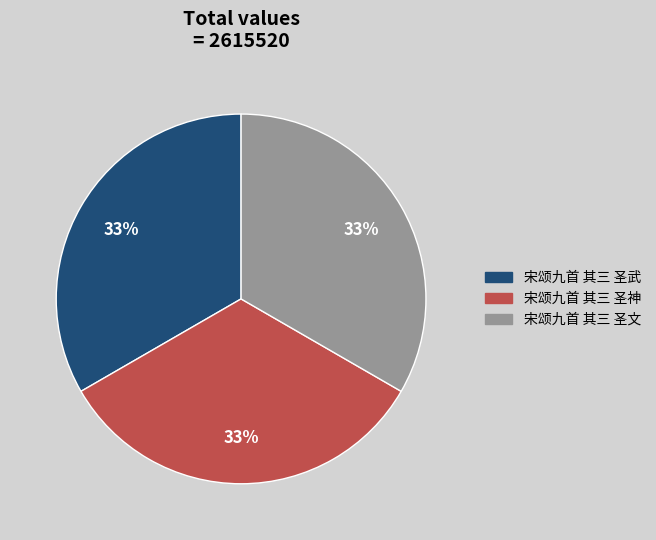

What percentage is the 宋颂九首 其三 圣文 slice, to the nearest percent?

33%